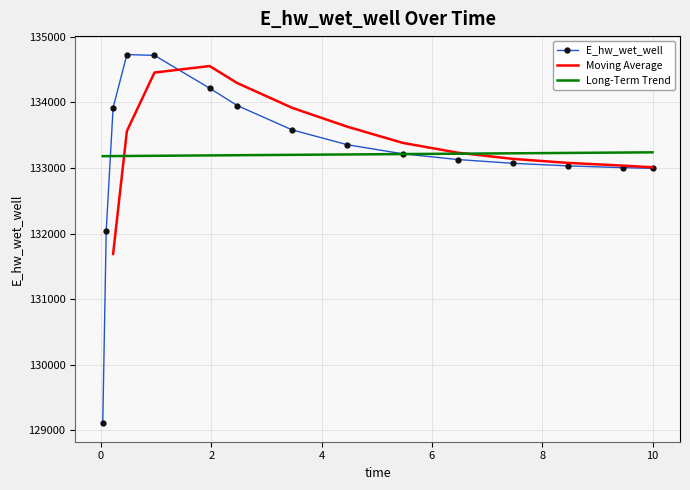

At which category does the chart reach its peak across all series?

0.46875